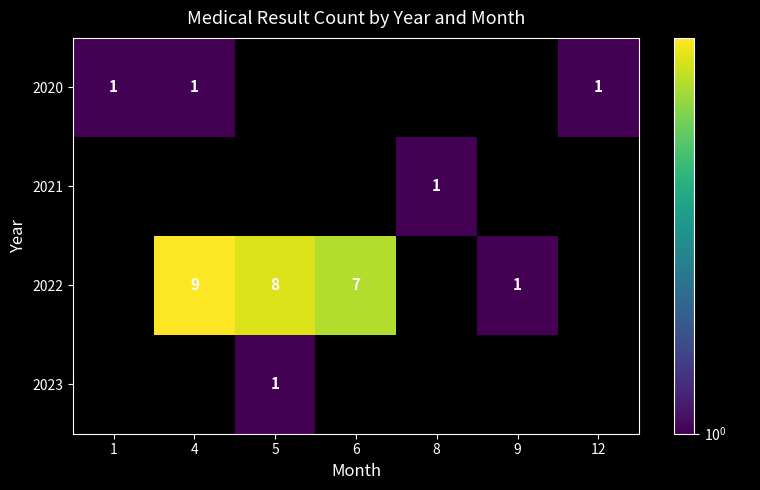

True or false: 2020 has a value of 1 at 1.

True